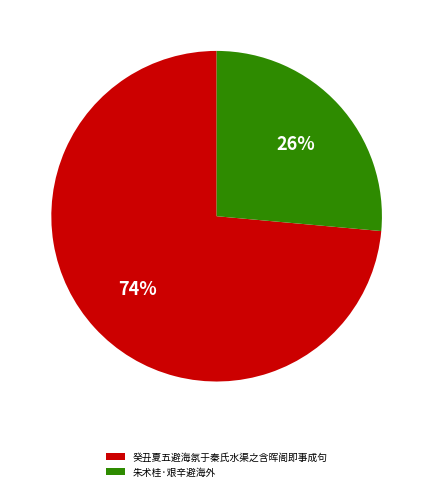

To the nearest percent, what is the average slice percentage?

50%